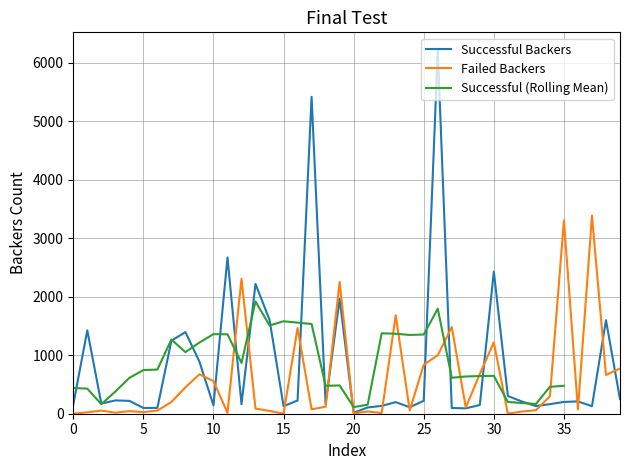

True or false: Successful Backers has more than 0 interior local peaks.

True